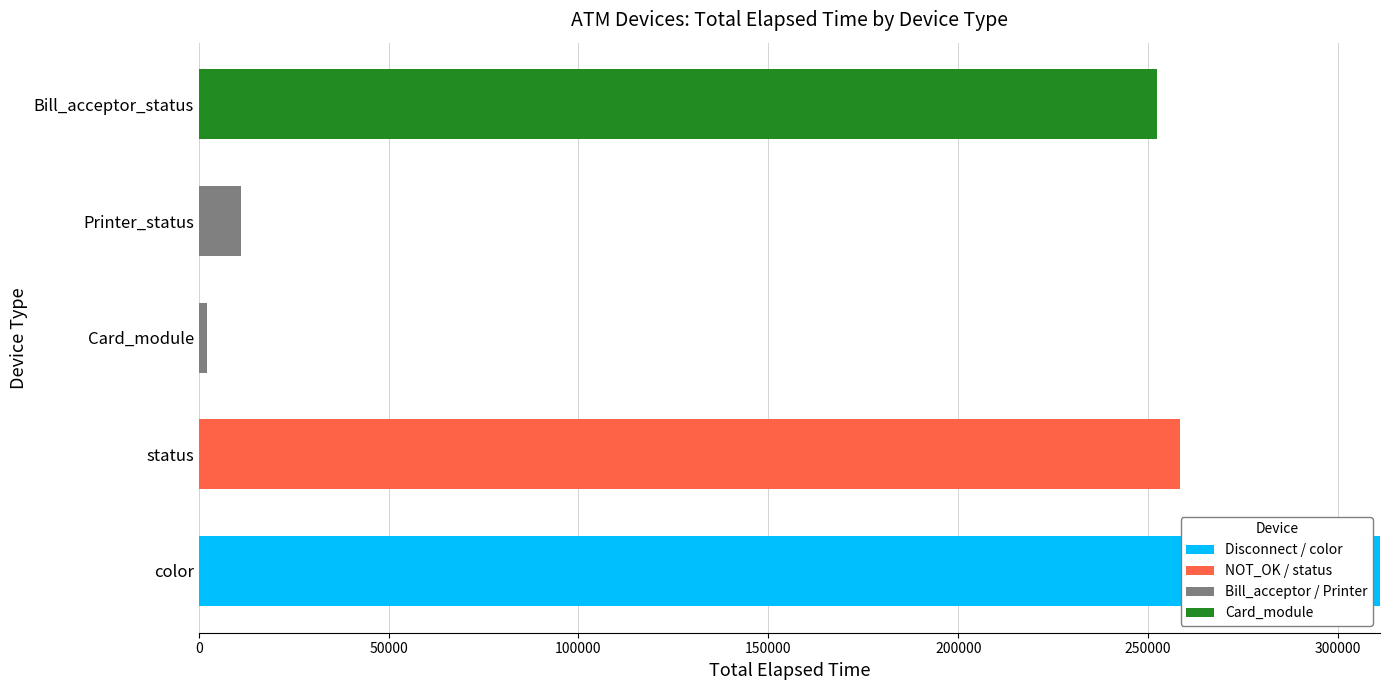

What is the sum of all Disconnect / color values?

311069